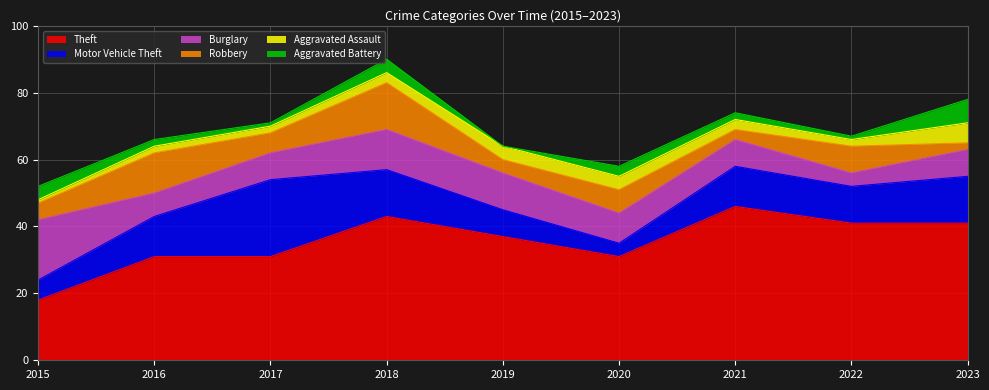

At how many categories does at least one series exceed 22?

8